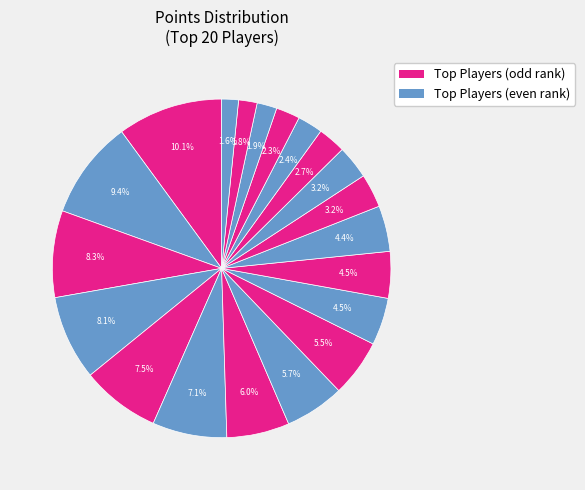

How many slices are in this pie chart?

20